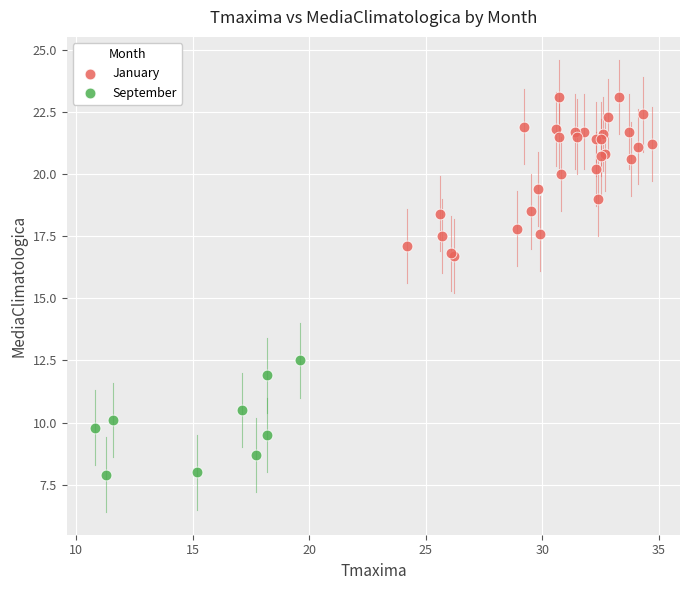

Which series reaches the maximum Y coordinate?

January